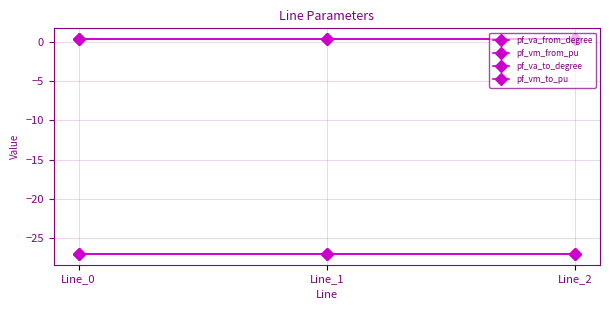

Is this an area chart (filled region under the line)?

No